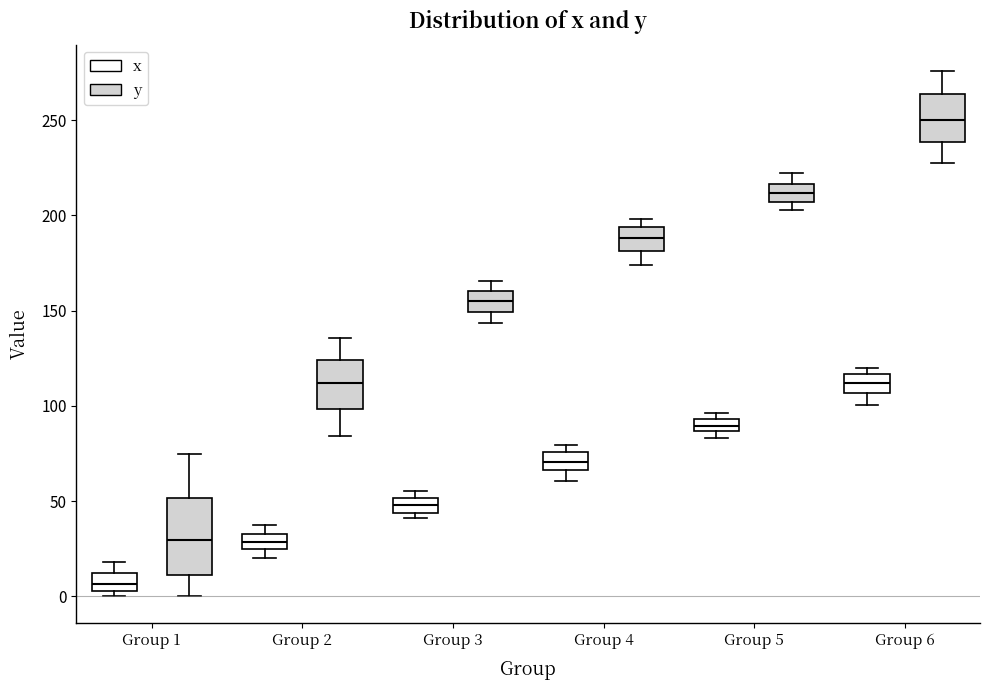

Where does the upper whisker of the box for Group 5 (y) end on the y-axis? The values are not printed on the chart, so give them approximately, as read against the axis.

220